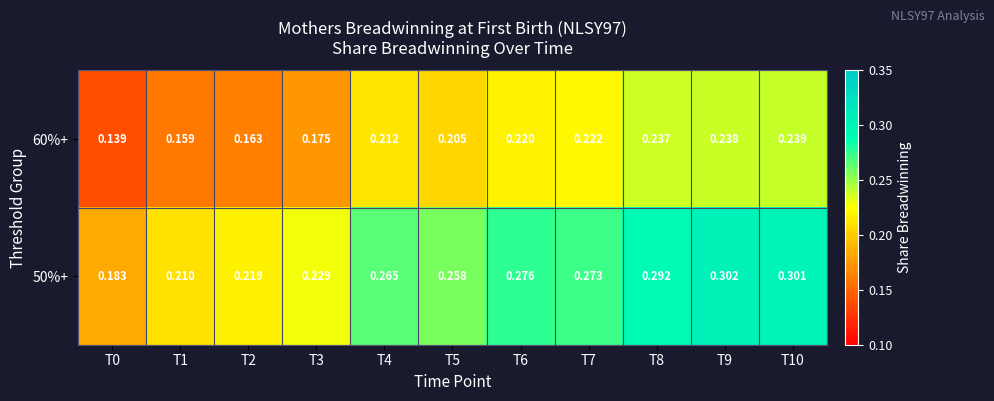

Which series changed the most between T7 and T10?

50%+